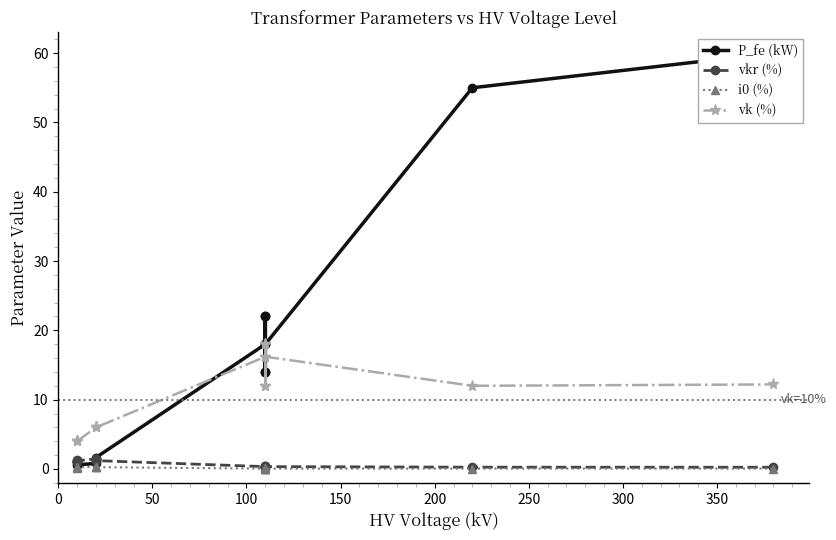

Is this an area chart (filled region under the line)?

No